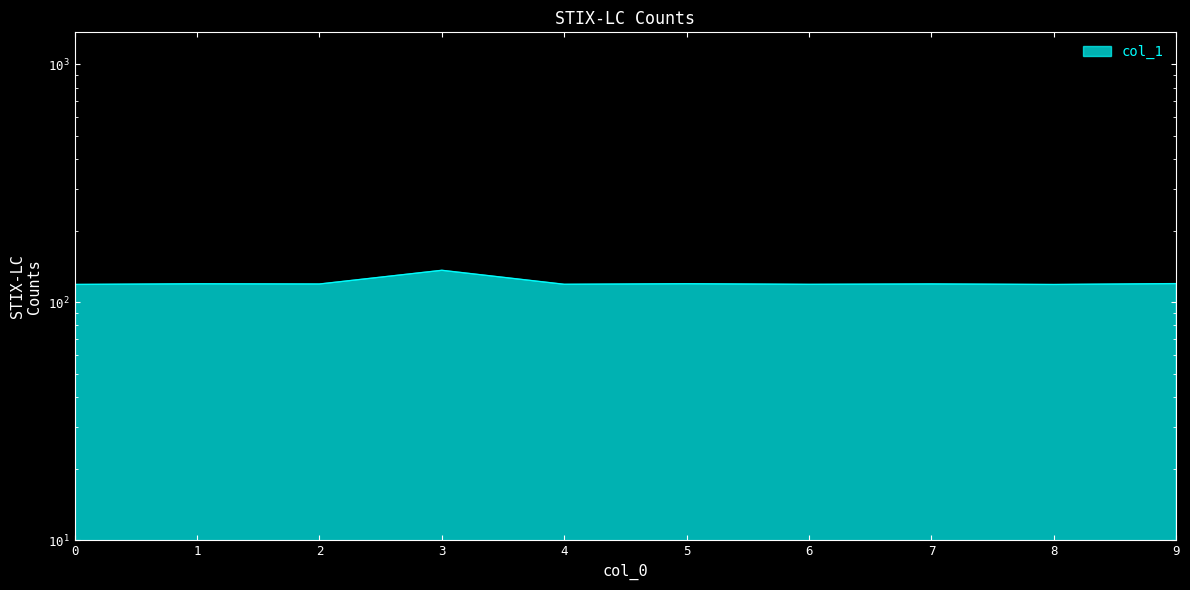

Reading right to left, transcribe all the data shown in this chart.

9=120.0	8=119.0	7=119.6	6=119.1	5=119.8	4=119.2	3=136.5	2=119.5	1=119.8	0=119.0